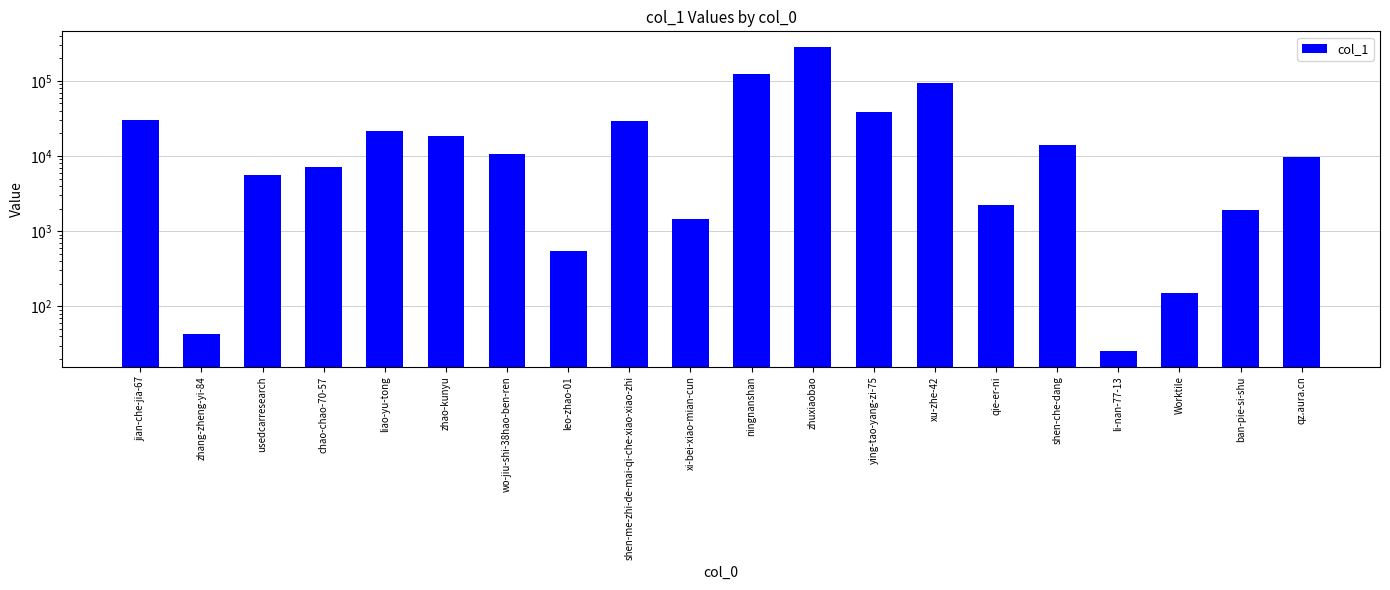

Count the number of categories in the chart.

20